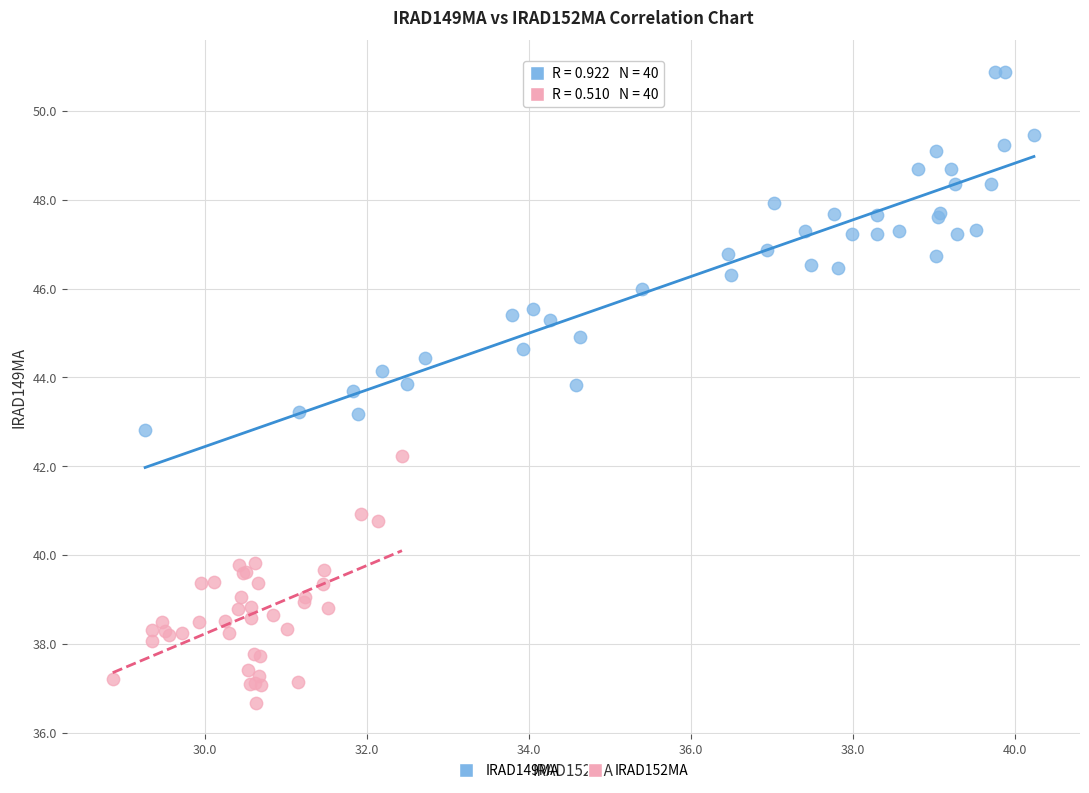

Which series reaches the minimum Y coordinate?

IRAD152MA